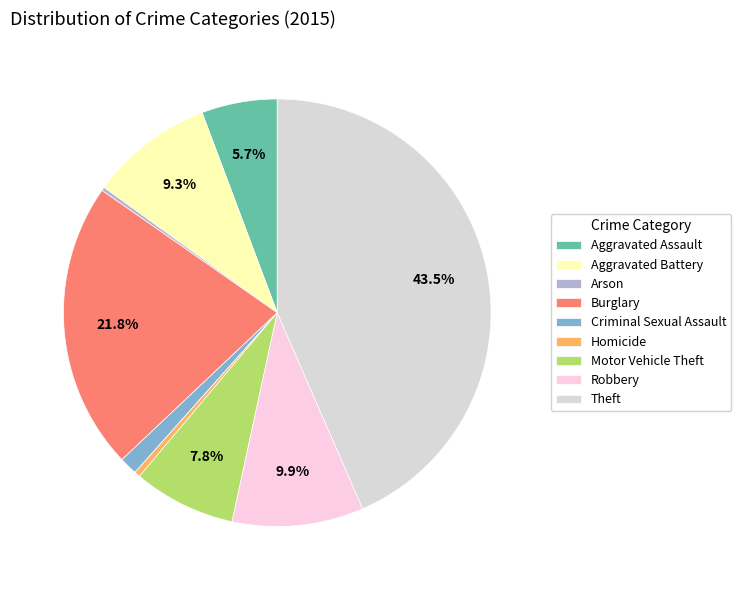

What is the ratio of the value at Robbery to the value at Aggravated Battery?

1.1